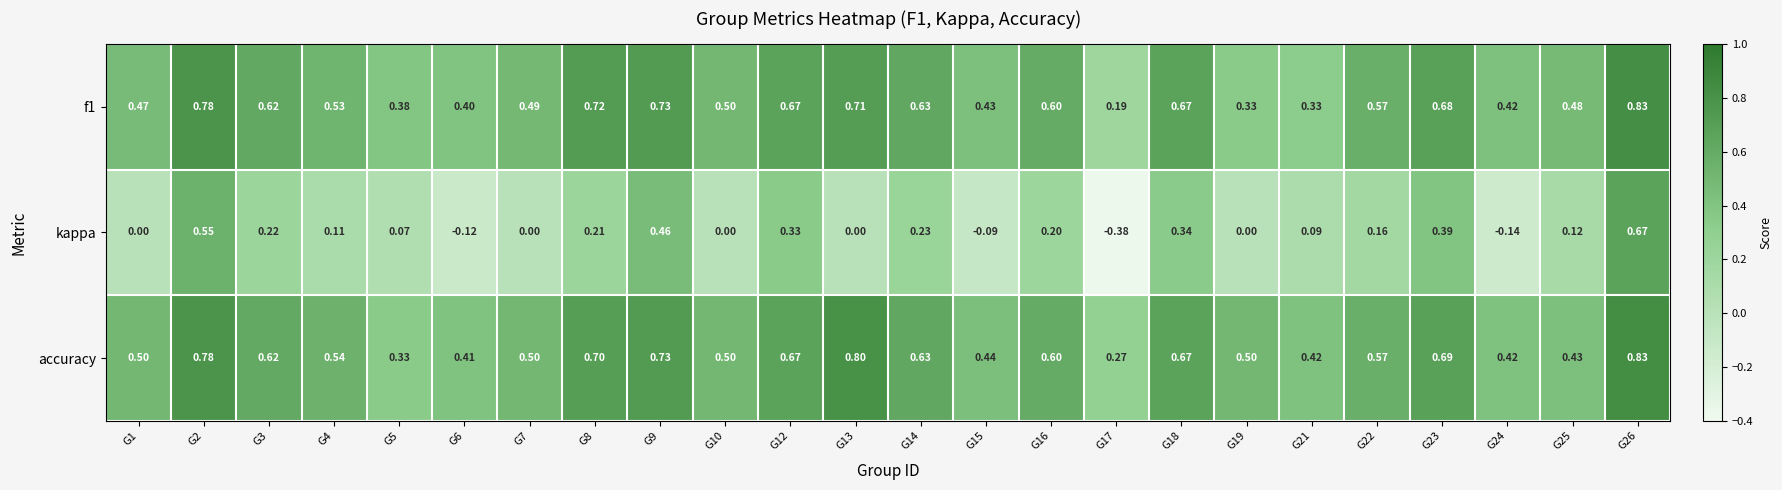

At which category does the chart reach its minimum across all series?

G17